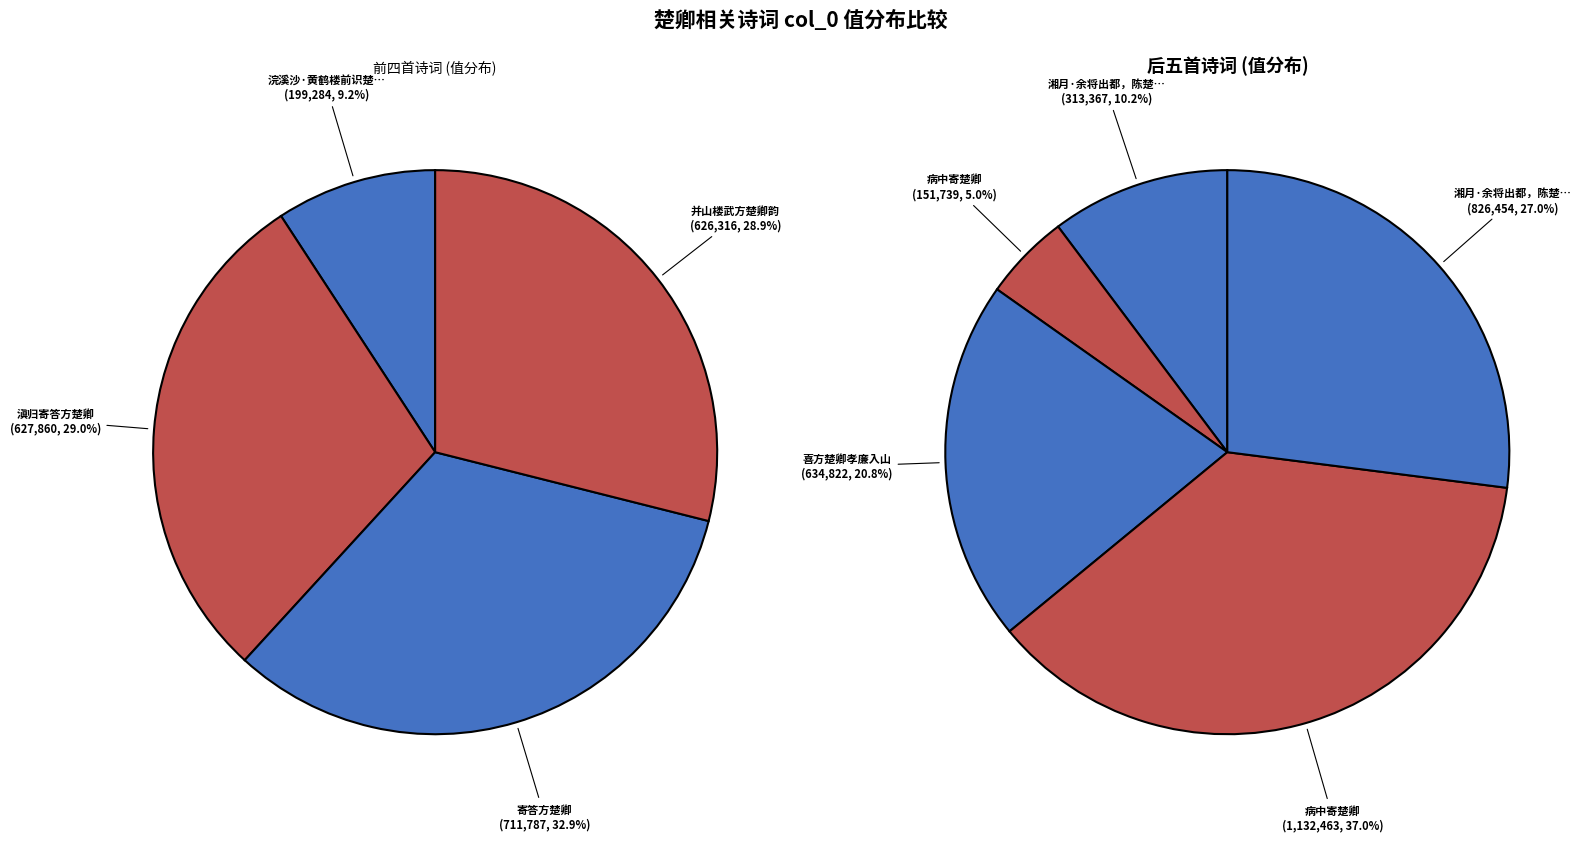

Count the number of slices in the pie.

9